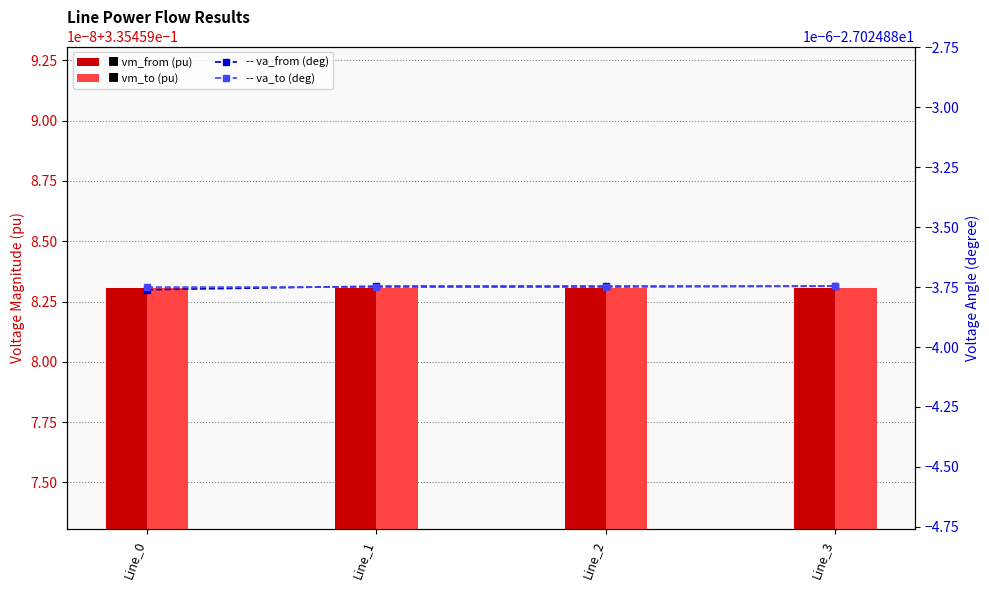

The value of pf_vm_to_pu at Line_1 is 0.3. True or false?

True